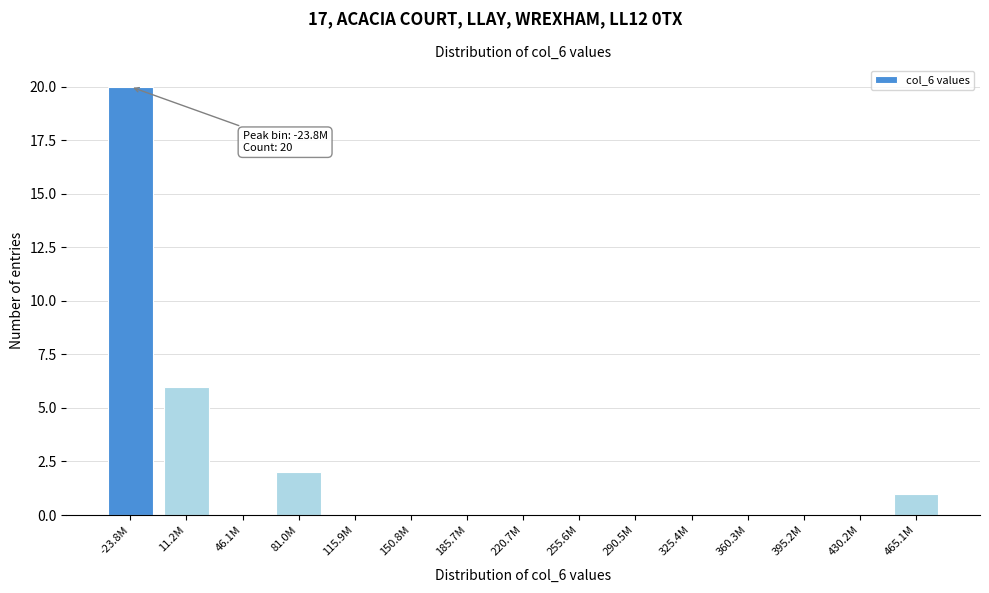

Reading left to right, transcribe all the data shown in this chart.

-23.8M=20	11.2M=6	46.1M=0	81.0M=2	115.9M=0	150.8M=0	185.7M=0	220.7M=0	255.6M=0	290.5M=0	325.4M=0	360.3M=0	395.2M=0	430.2M=0	465.1M=1